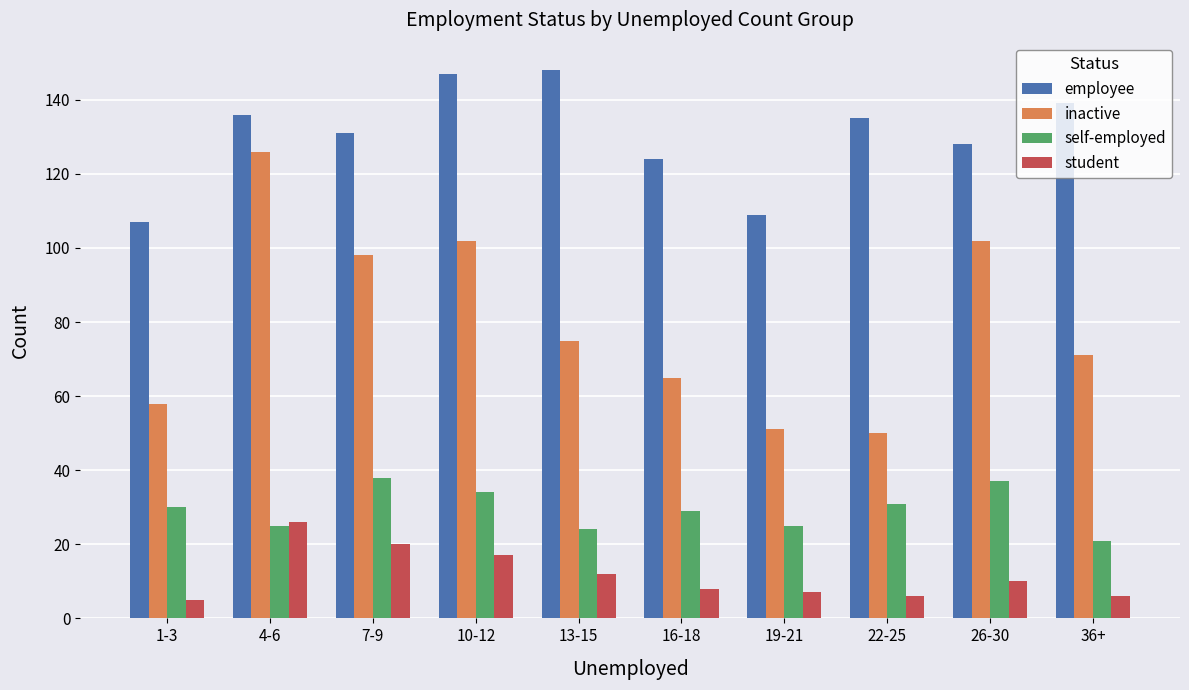

What is the difference between the maximum and minimum values in the inactive series?

76